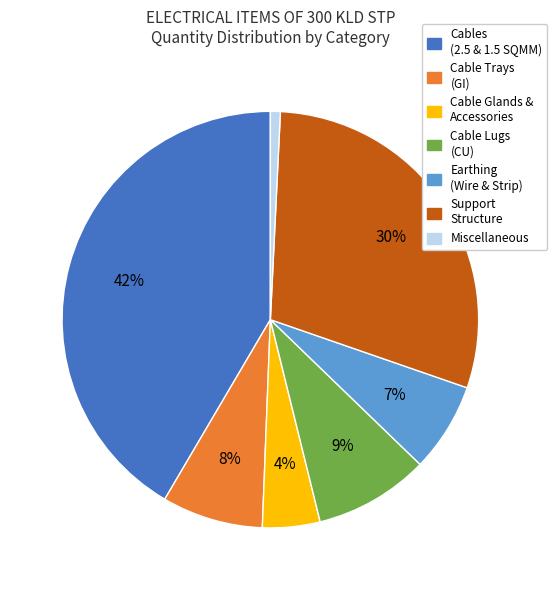

Is there a majority slice in this chart?

No